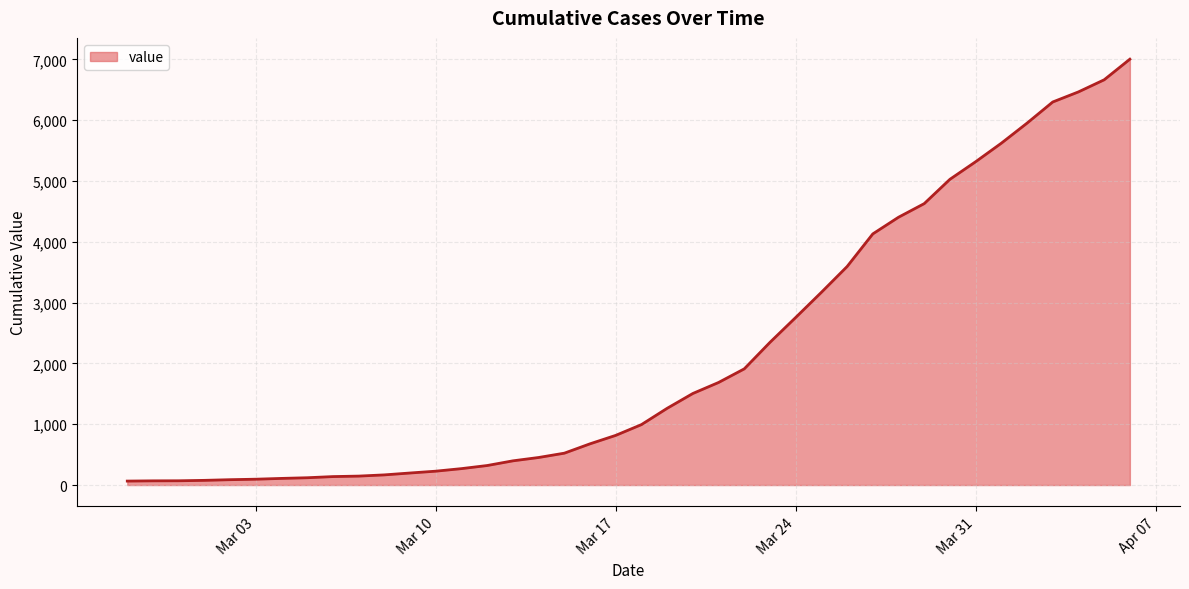

What is the greatest value displayed?

7005